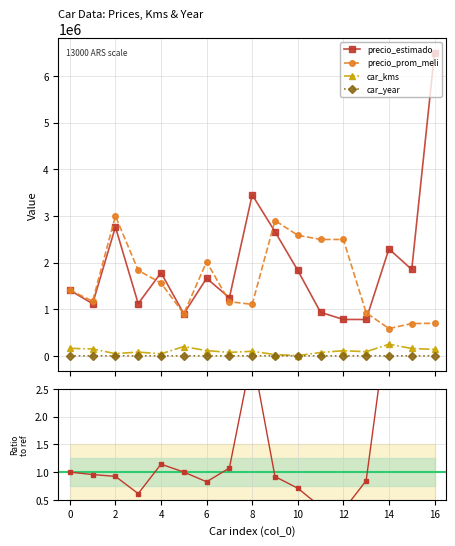

What is the highest value of the precio_prom_meli series?

2996666